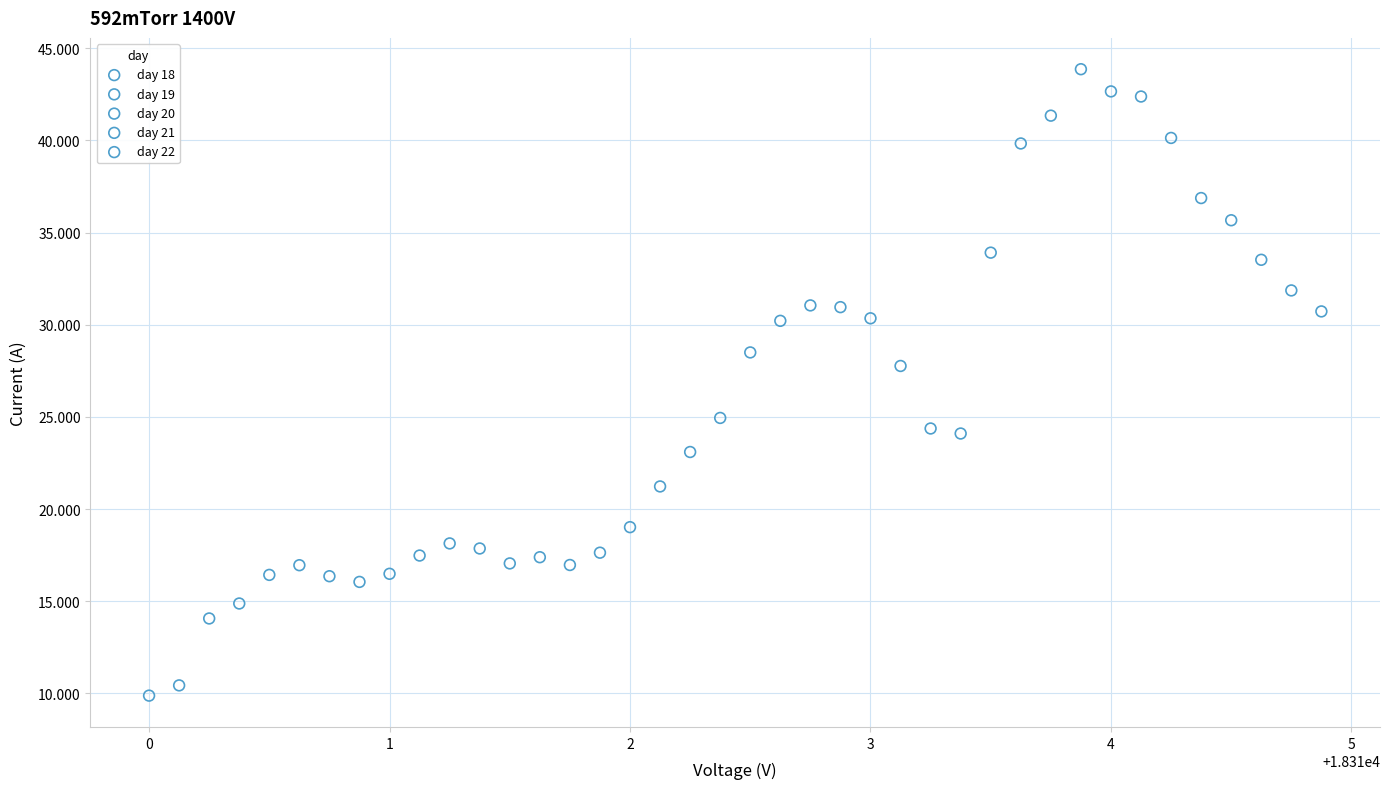

What are all the series names shown in the legend?

day 18, day 19, day 20, day 21, day 22